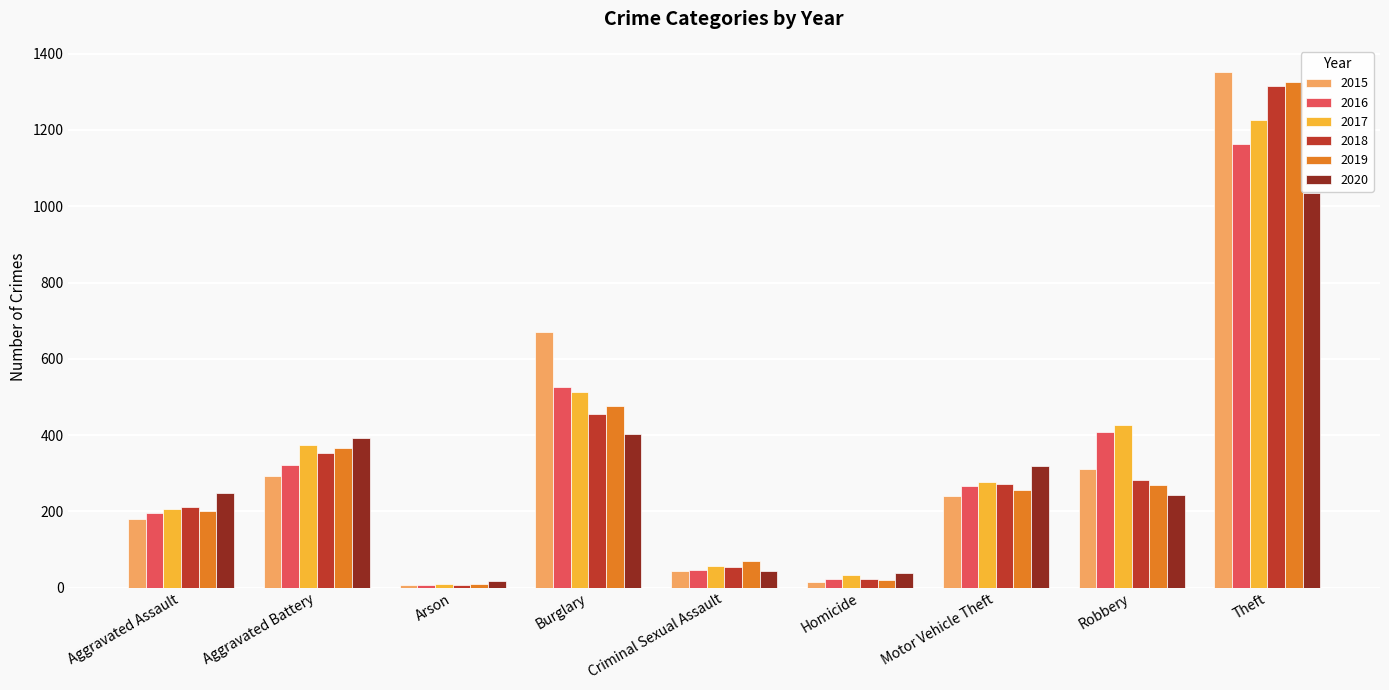

The 2020 series shows 318 at Motor Vehicle Theft. True or false?

True